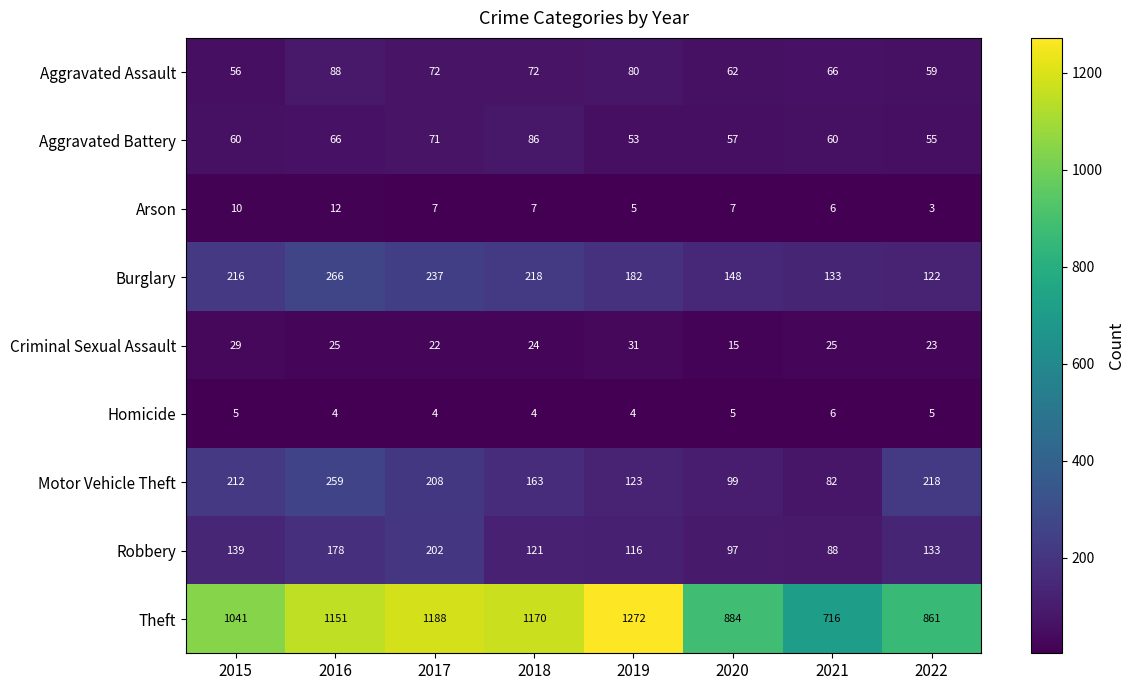

How many data points does each series have?

8